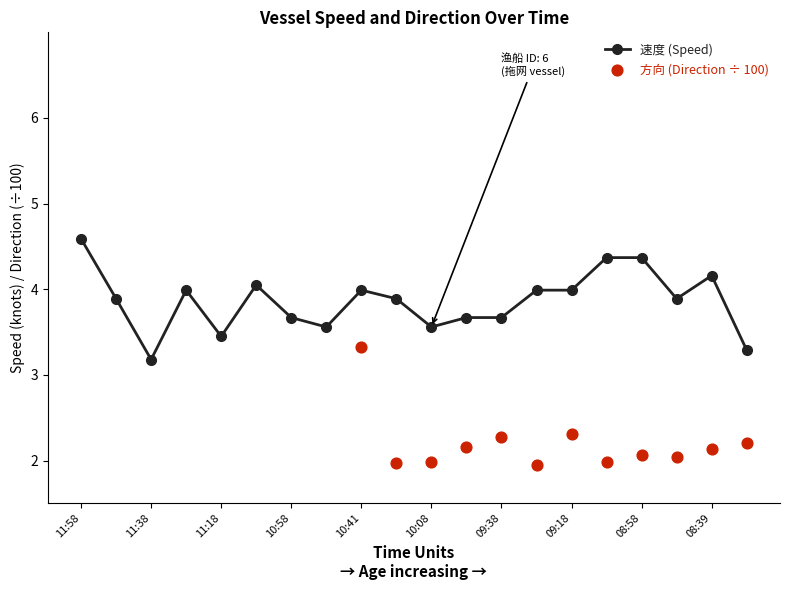

What are all the series names shown in the legend?

速度 (Speed), 方向 (Direction ÷ 100)